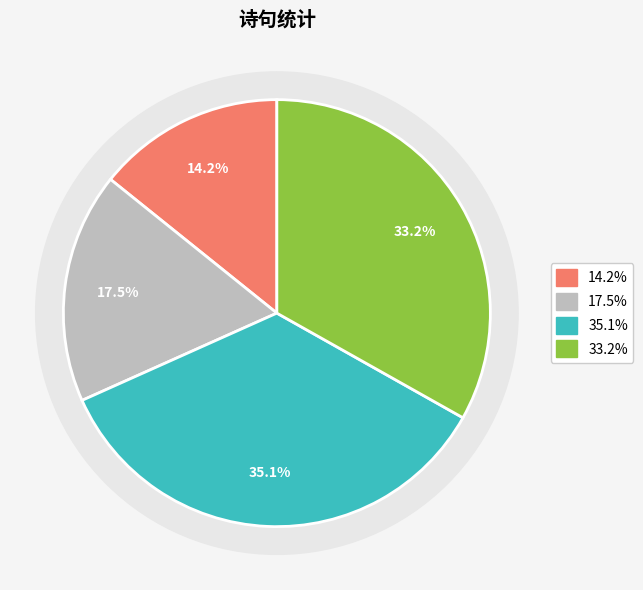

How many slices are in this pie chart?

4